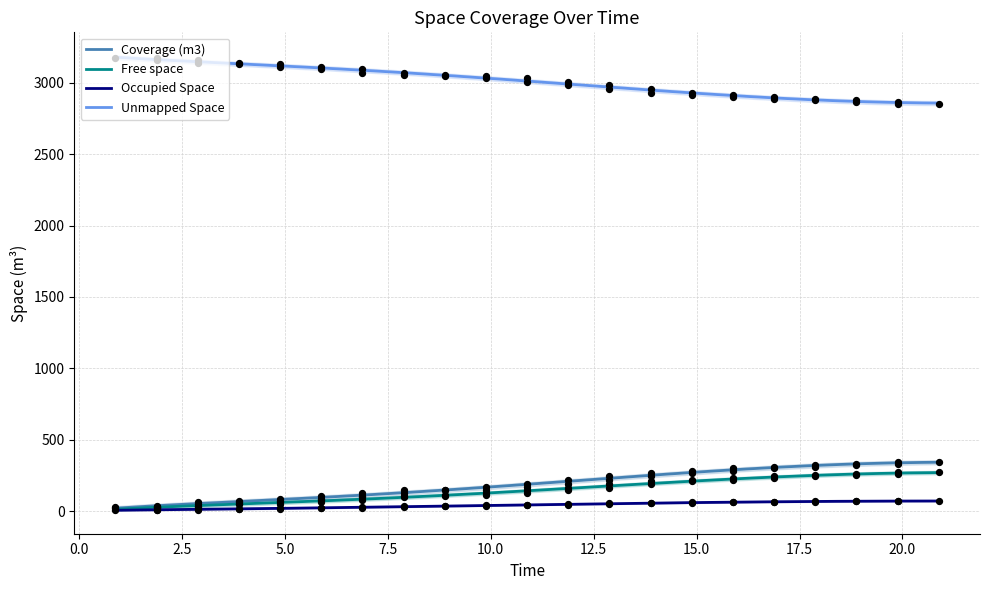

Which series contains the lowest Y value?

Occupied Space